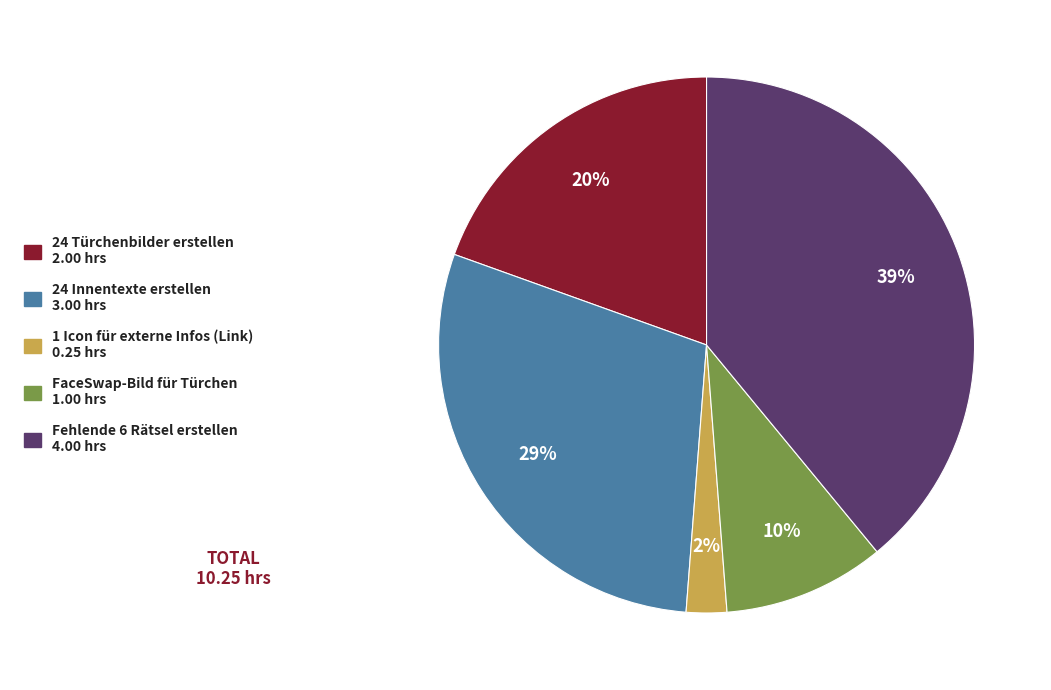

To the nearest percent, what is the combined percentage of 24 Innentexte erstellen and Fehlende 6 Rätsel erstellen?

68%